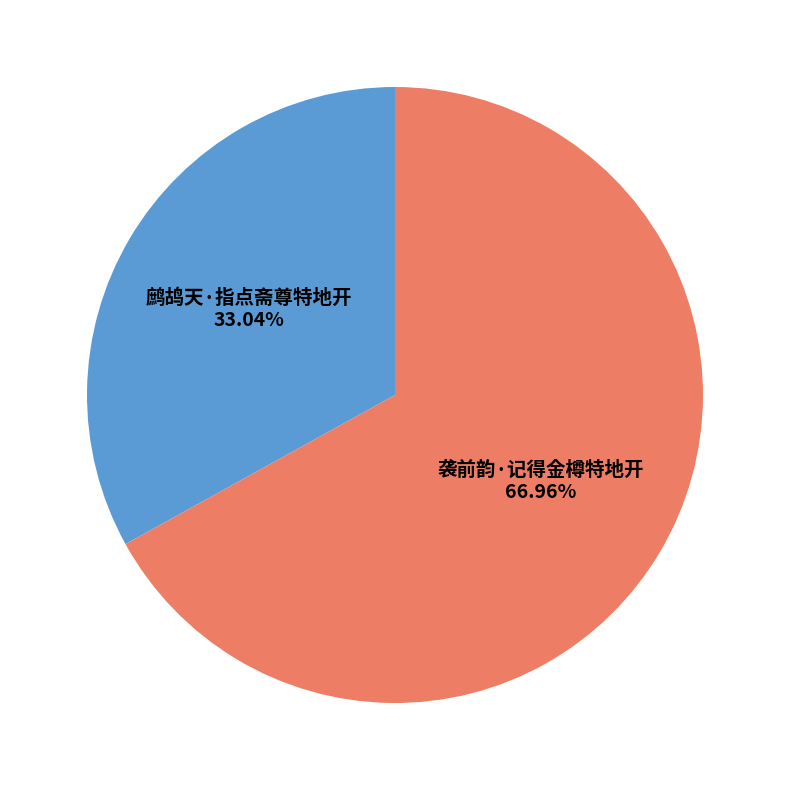

Is there any slice that represents more than half of the pie?

Yes